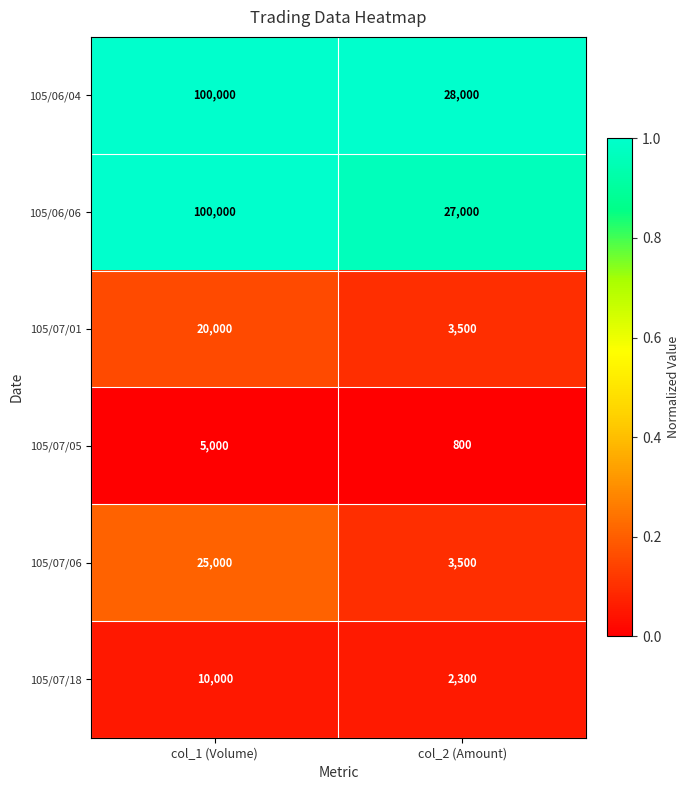

Which series changed the most between col_1 (Volume) and col_2 (Amount)?

105/06/06